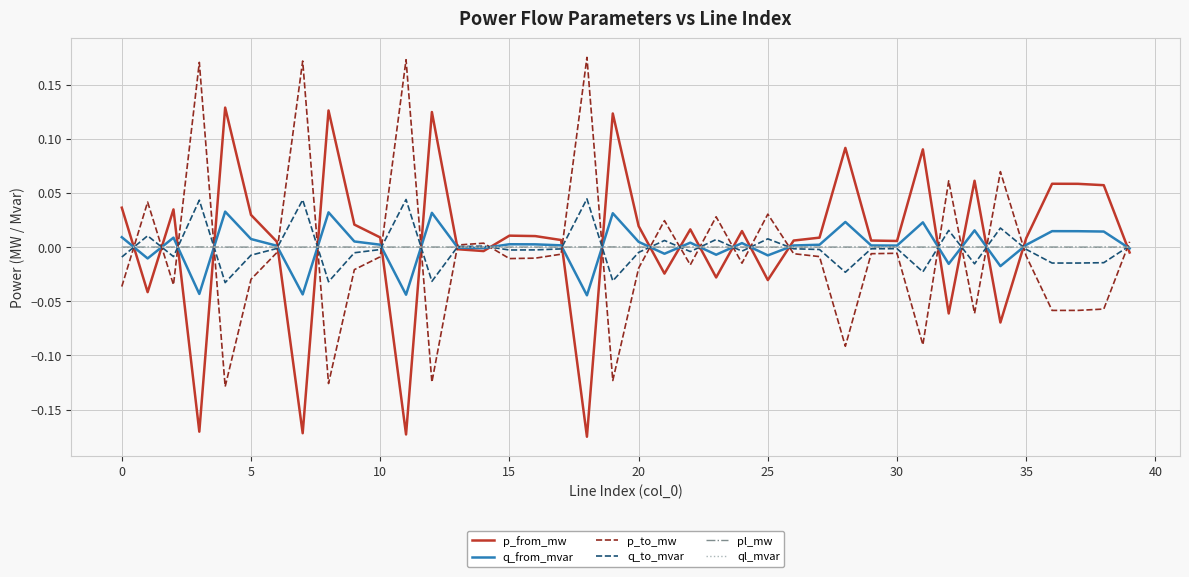

True or false: q_to_mvar has more than 2 points higher than both neighbors.

True